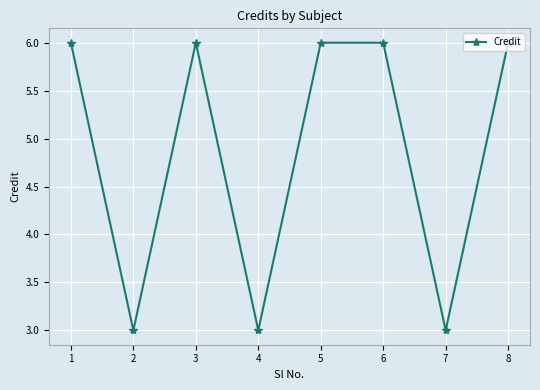

What is the average value?

5